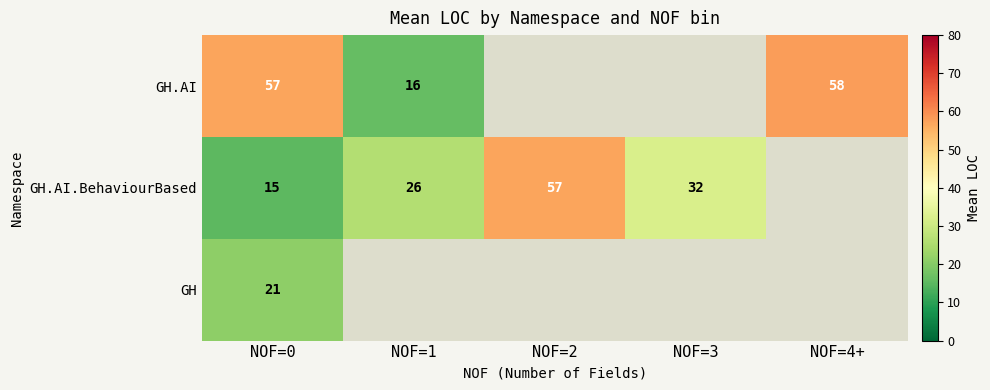

How many categories are shown in the chart?

5